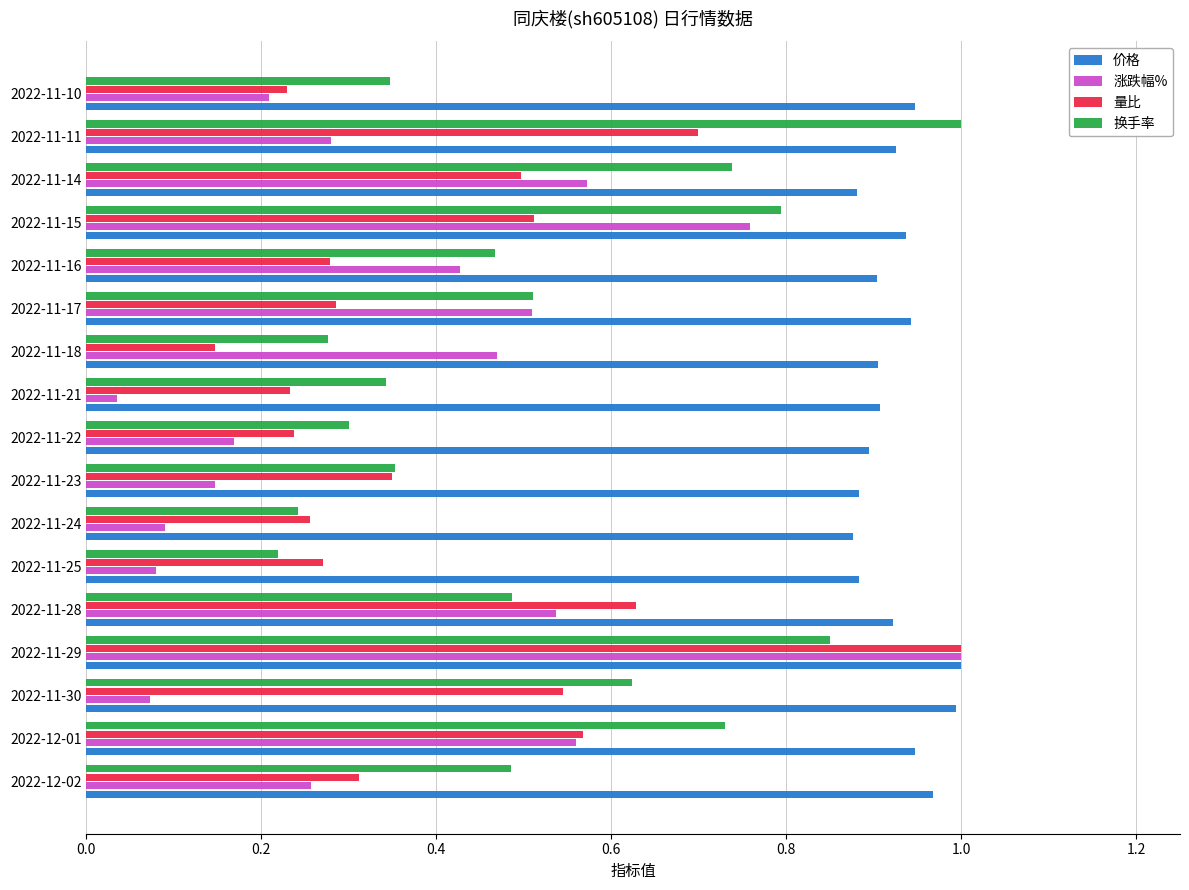

The value of 量比 at 2022-11-11 is 1.0. True or false?

False